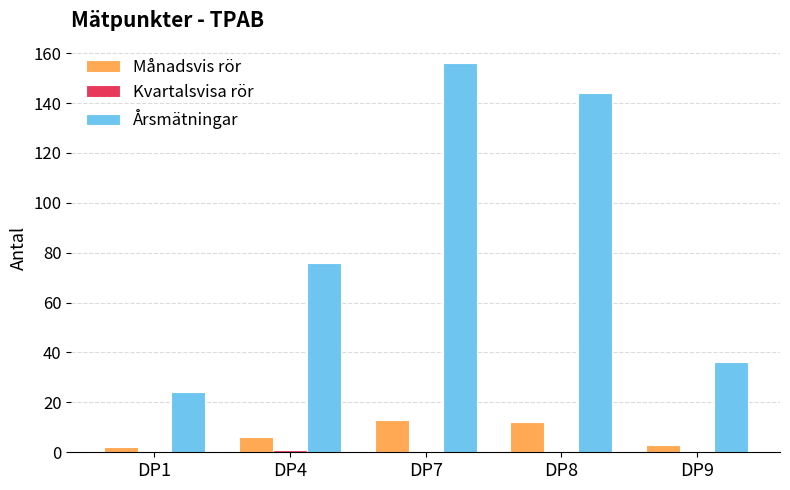

Where is Årsmätningar nearest to the value 90?

DP4